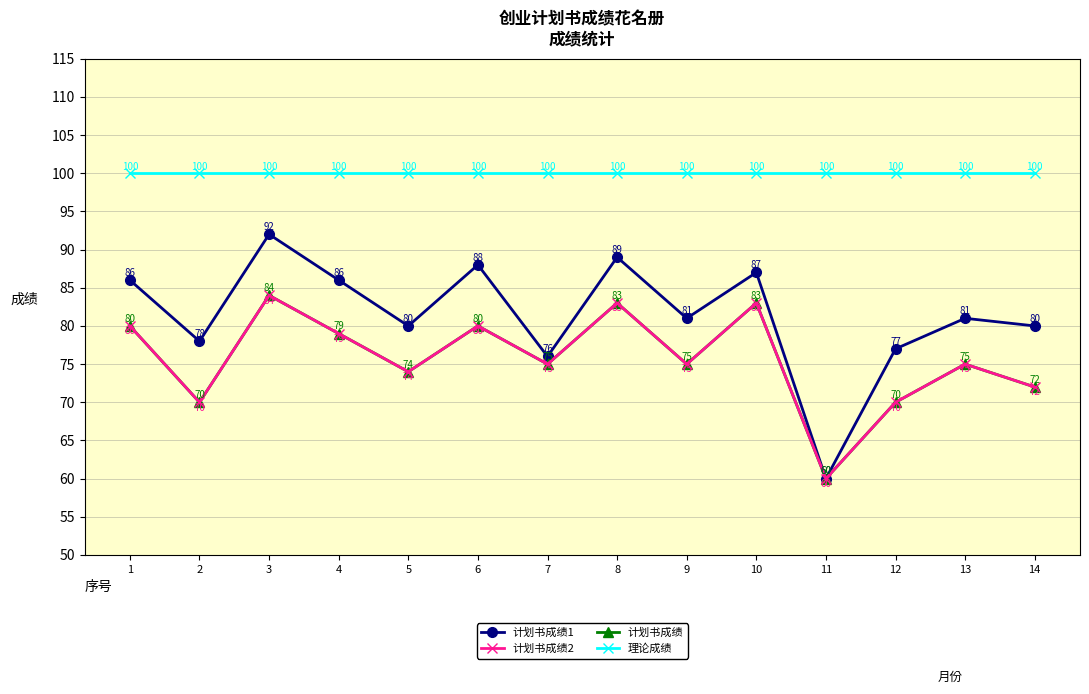

What is the sum of all 计划书成绩2 values?

1060